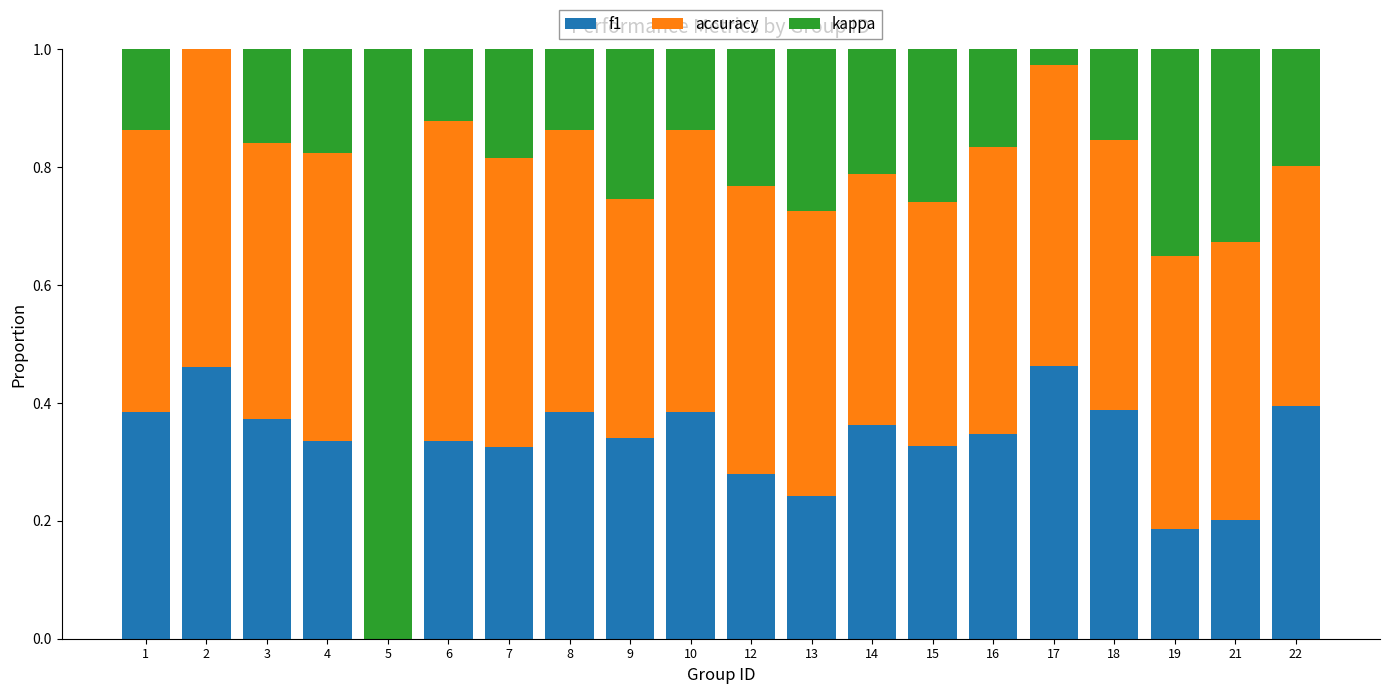

Are the bars horizontal?

No